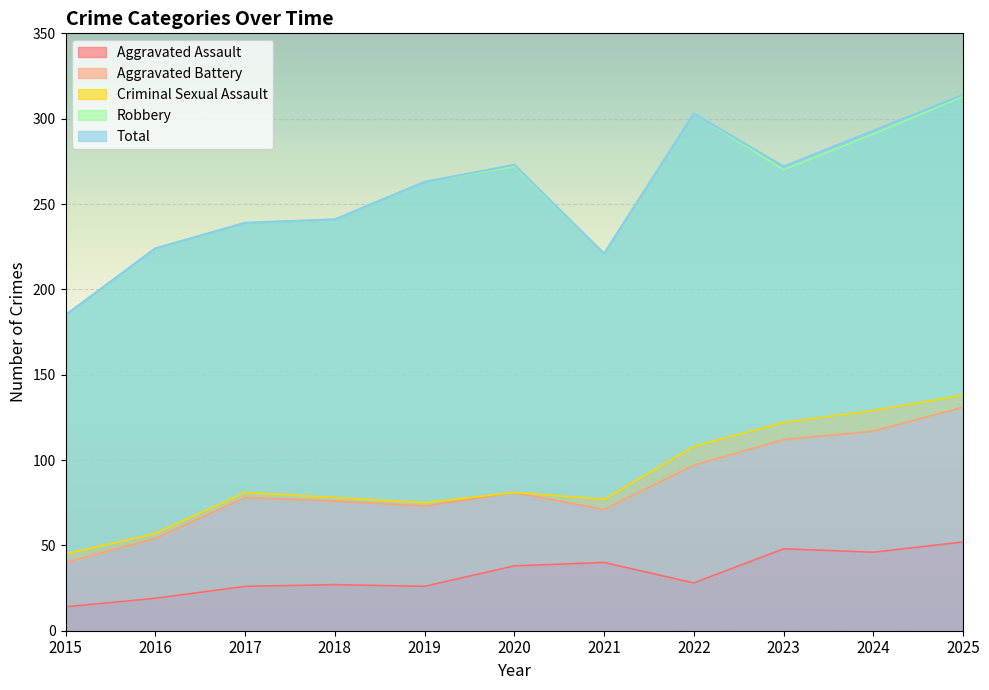

At how many categories does at least one series exceed 174?

11